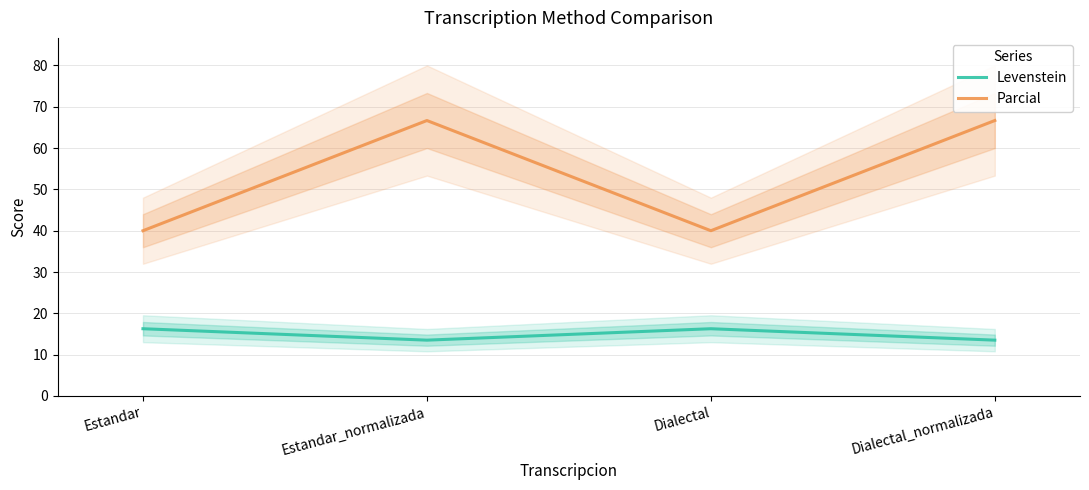

What is the difference between the Parcial values at Estandar and Estandar_normalizada?

26.7